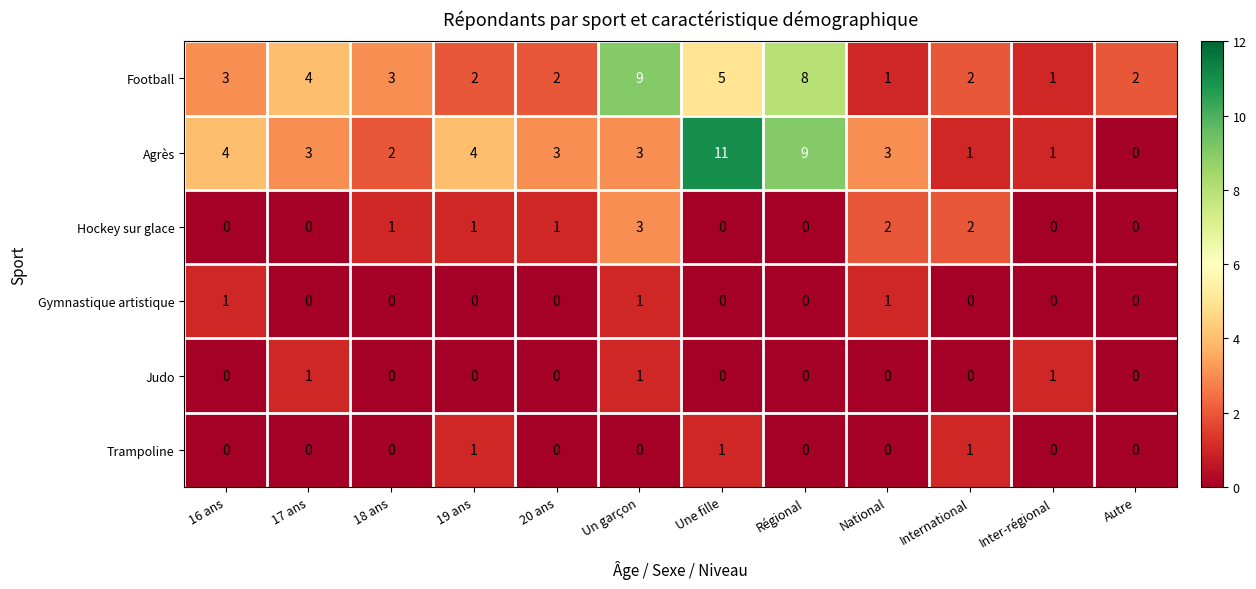

What is the sum of all Hockey sur glace values?

10